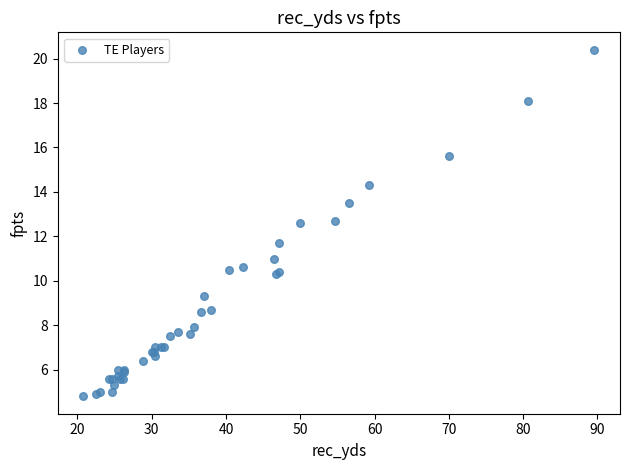

What Y value in the scatter plot is closest to 12?

11.7